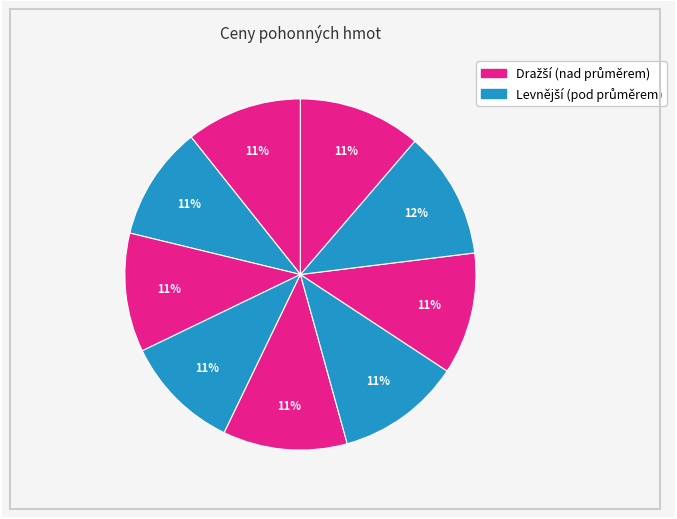

Count the number of slices in the pie.

9